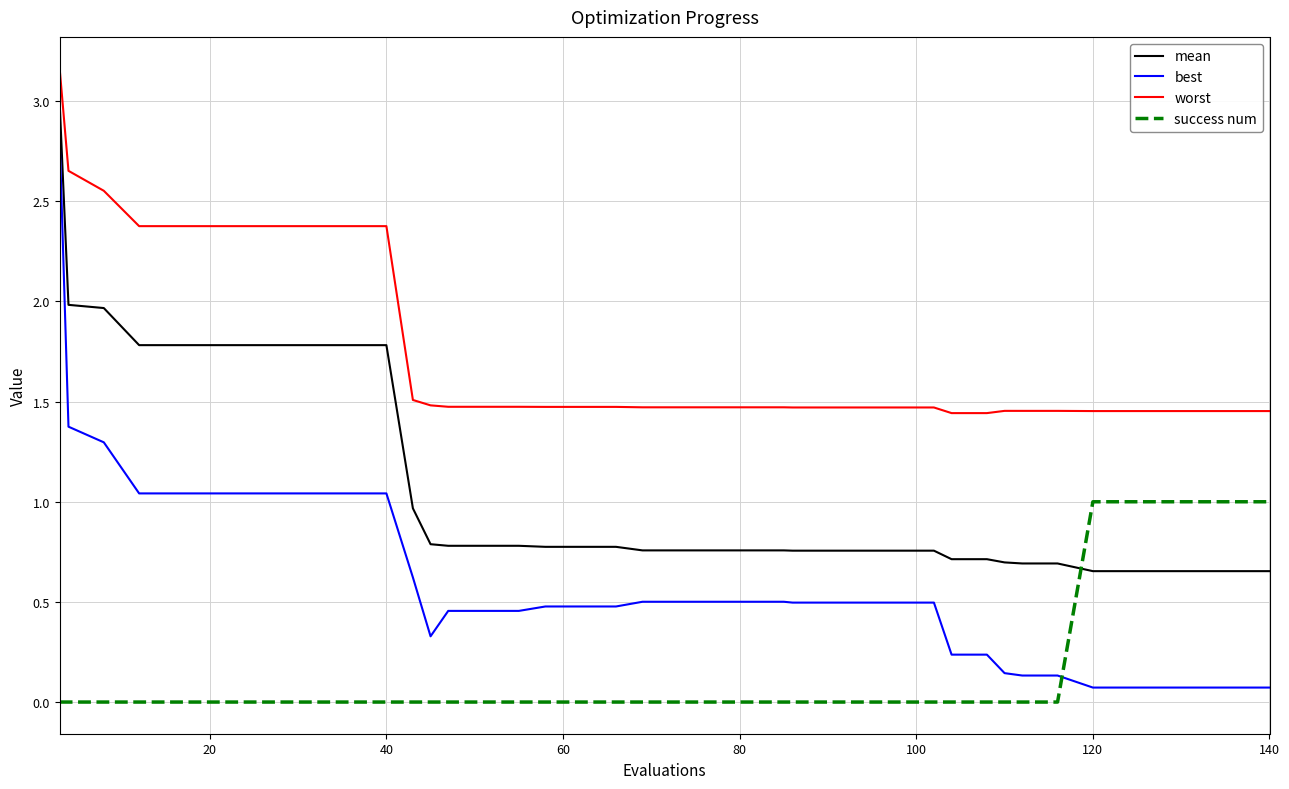

What is the maximum value for best?

2.8